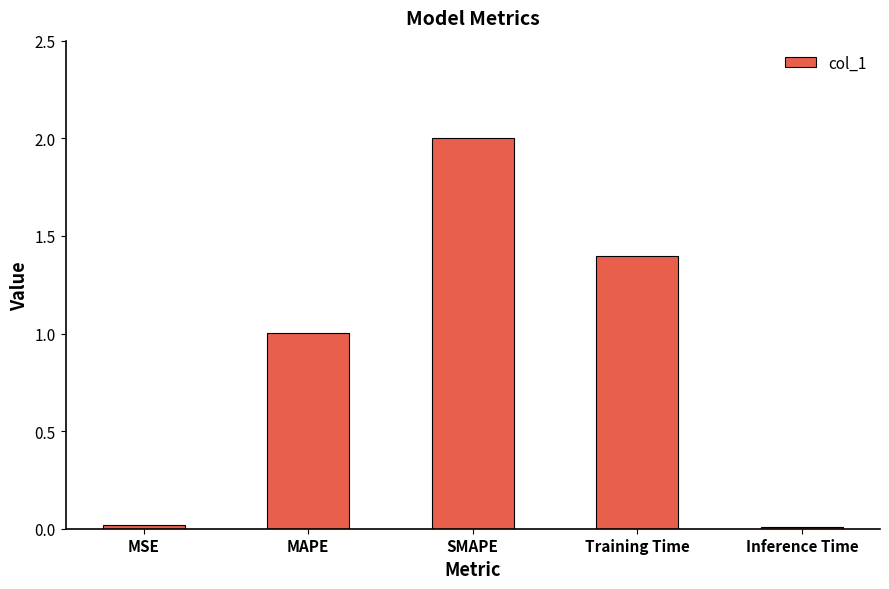

What is the sum of all values?

4.4